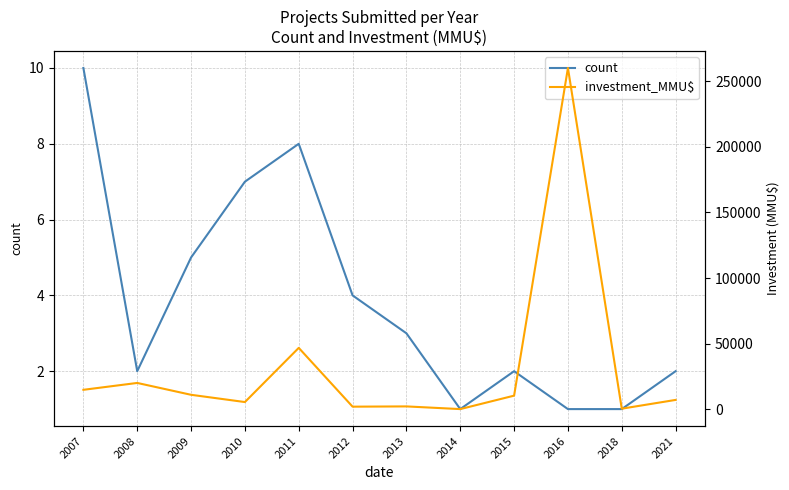

True or false: investment_MMU$ and count cross at least once.

False